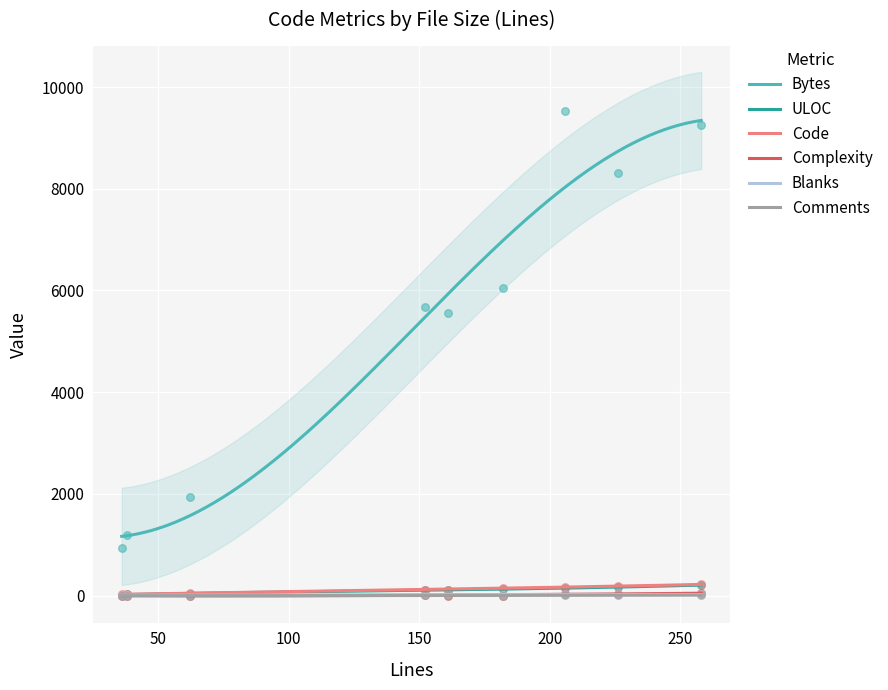

Which series has the widest spread of Y values?

Bytes